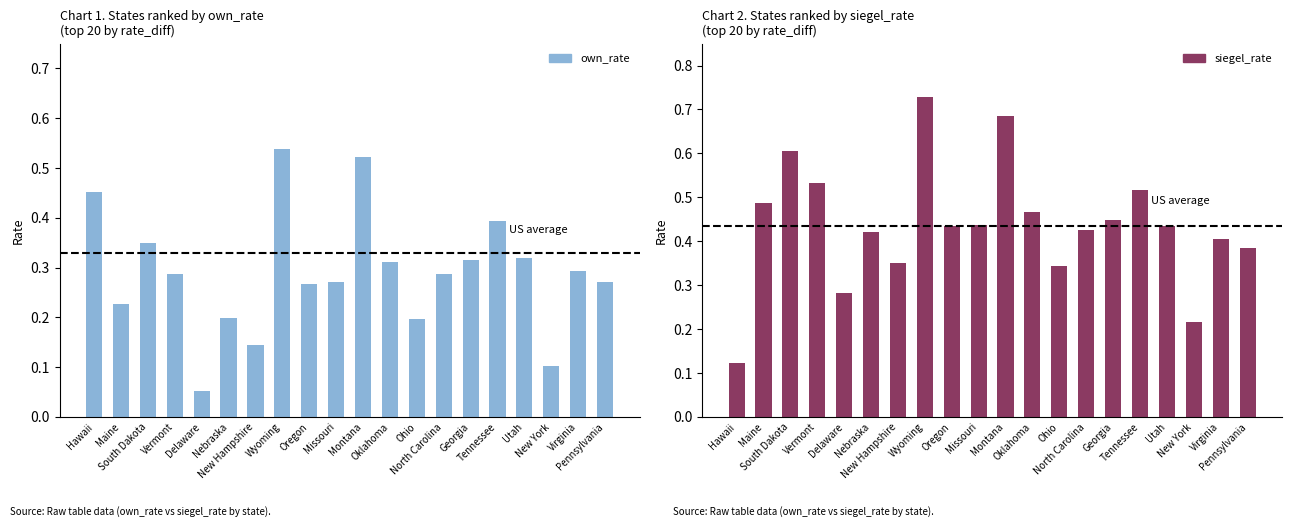

What is the difference between the second highest and minimum values in the siegel_rate series?

0.6